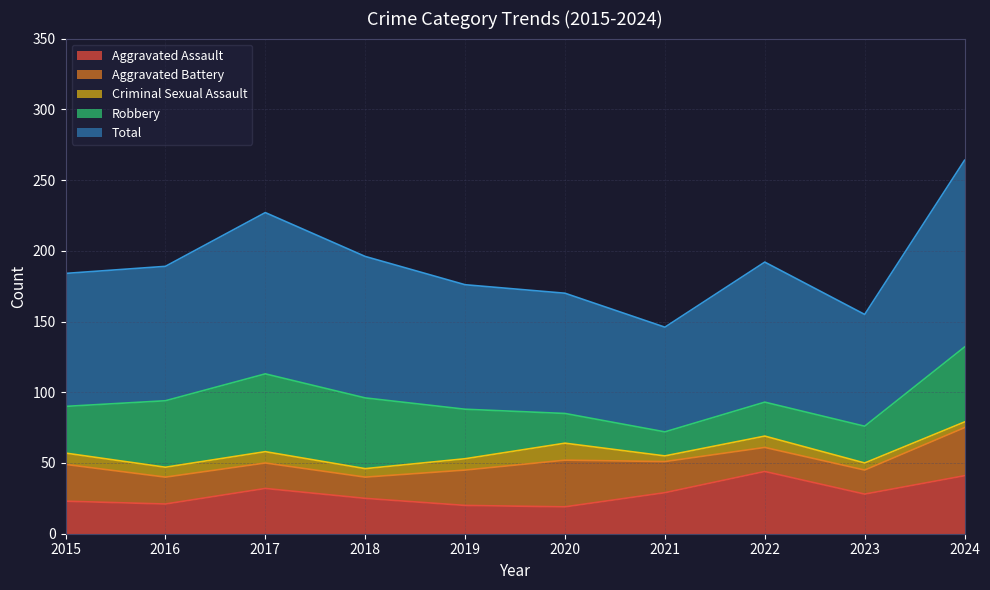

Which series has the largest range (max minus min)?

Total